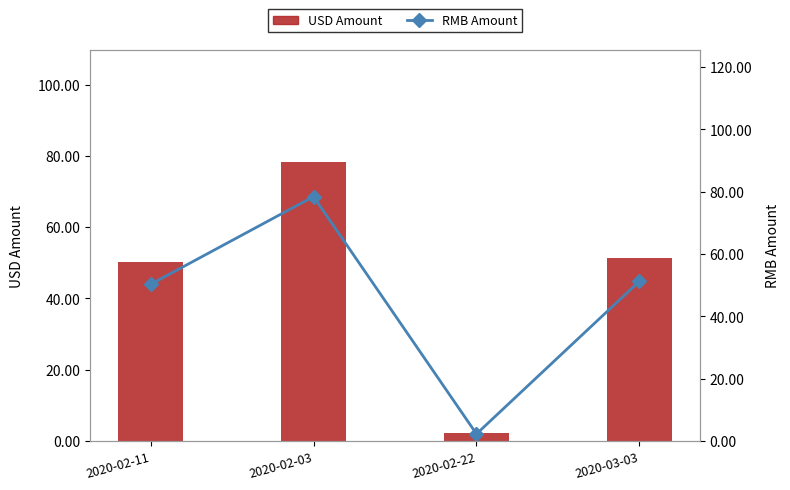

At which label does RMB Amount reach its minimum?

2020-02-22